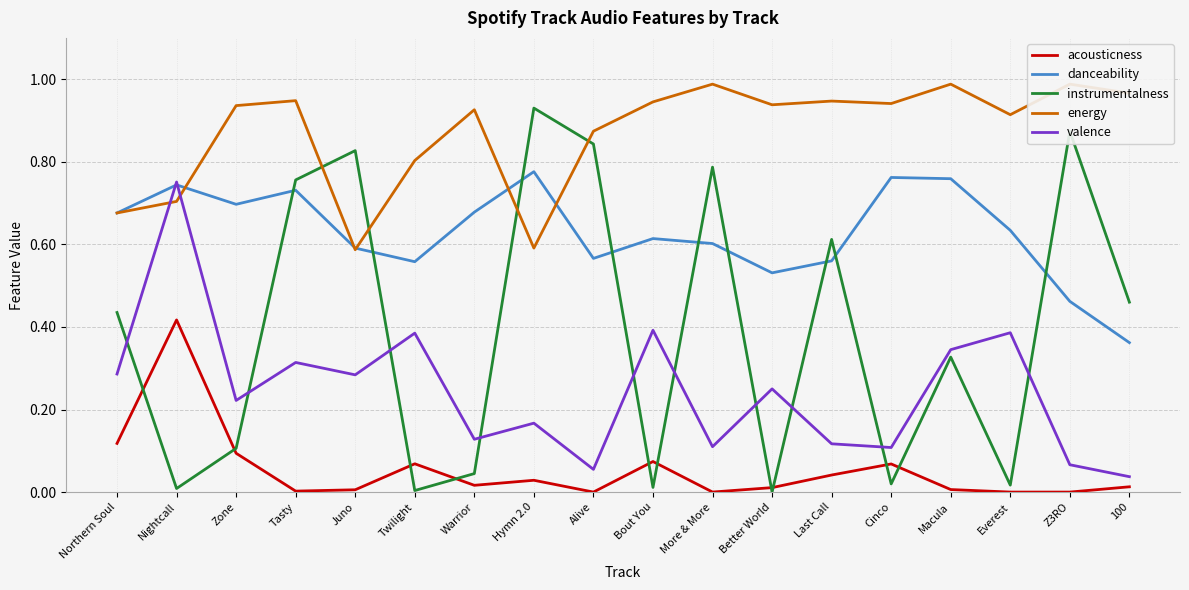

Reading left to right, extract all data points from this chart.

acousticness: 0.1	0.4	0.1	0.0	0.0	0.1	0.0	0.0	0.0	0.1	0.0	0.0	0.0	0.1	0.0	0.0	0.0	0.0
danceability: 0.7	0.7	0.7	0.7	0.6	0.6	0.7	0.8	0.6	0.6	0.6	0.5	0.6	0.8	0.8	0.6	0.5	0.4
instrumentalness: 0.4	0.0	0.1	0.8	0.8	0.0	0.0	0.9	0.8	0.0	0.8	0.0	0.6	0.0	0.3	0.0	0.9	0.5
energy: 0.7	0.7	0.9	0.9	0.6	0.8	0.9	0.6	0.9	0.9	1.0	0.9	0.9	0.9	1.0	0.9	1.0	1.0
valence: 0.3	0.8	0.2	0.3	0.3	0.4	0.1	0.2	0.1	0.4	0.1	0.2	0.1	0.1	0.3	0.4	0.1	0.0